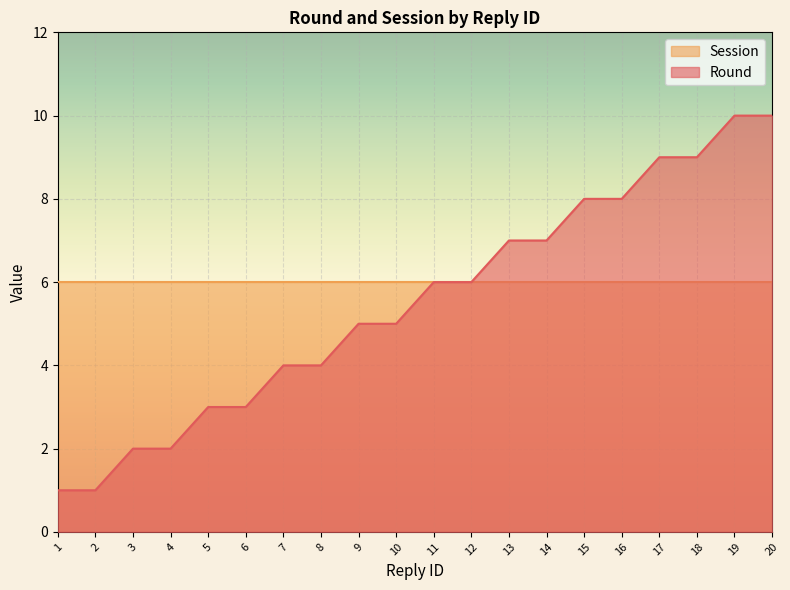

Read the value at 13.

7